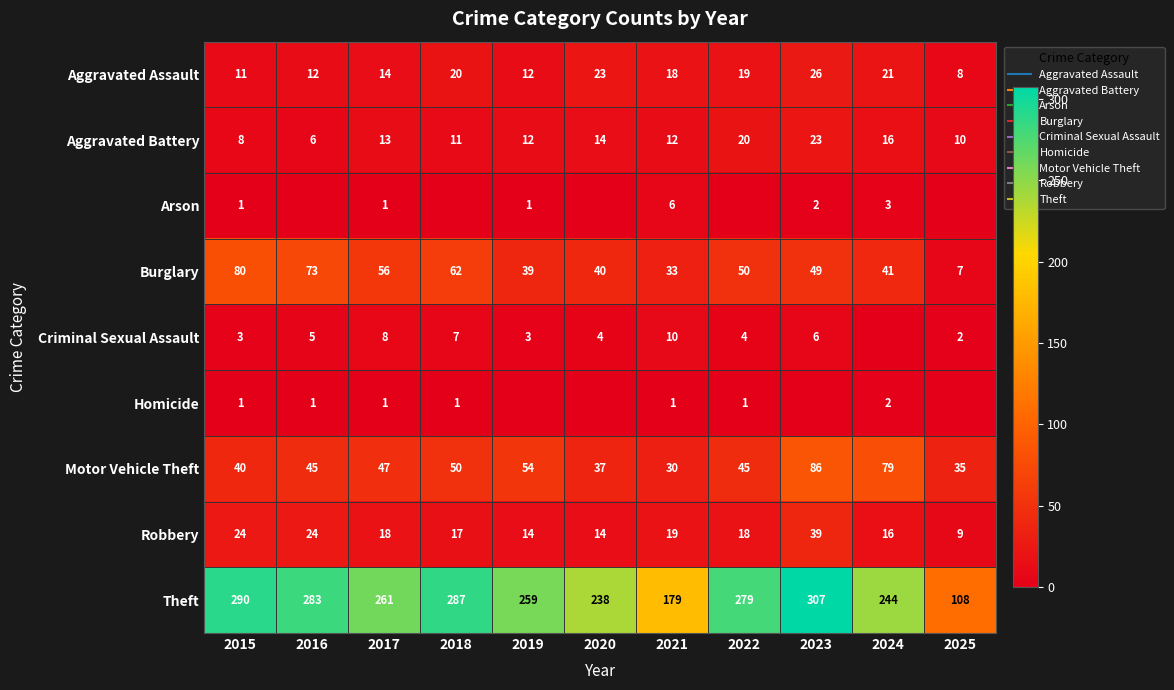

Where is Theft nearest to the value 207?

2021